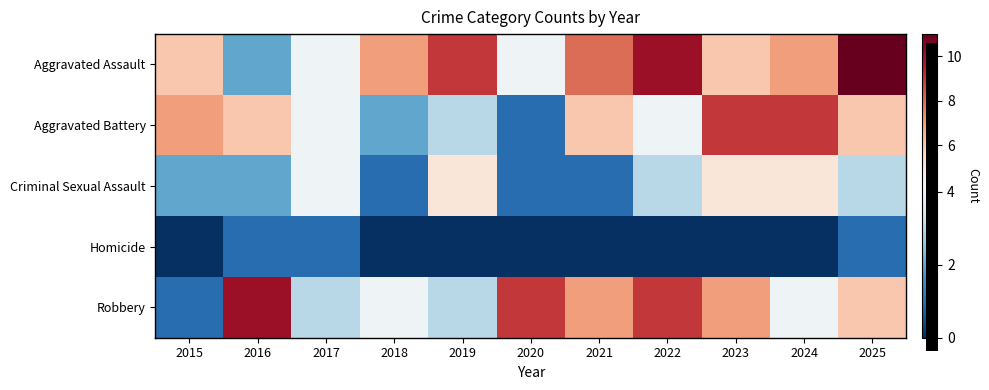

Which category has the lowest value across all series?

2015